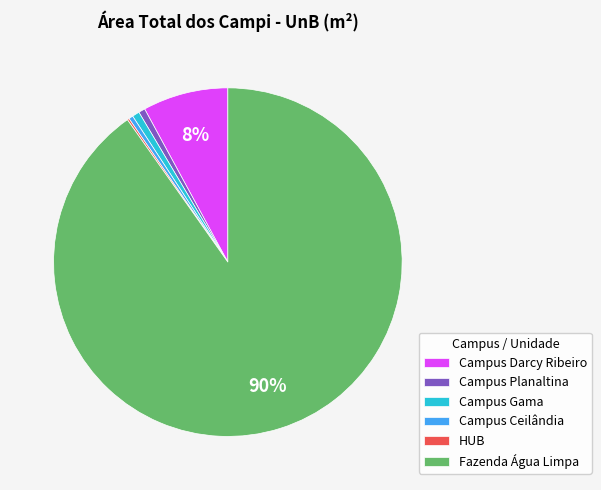

Is the sum of Campus Ceilândia and Campus Gama greater than half?

No